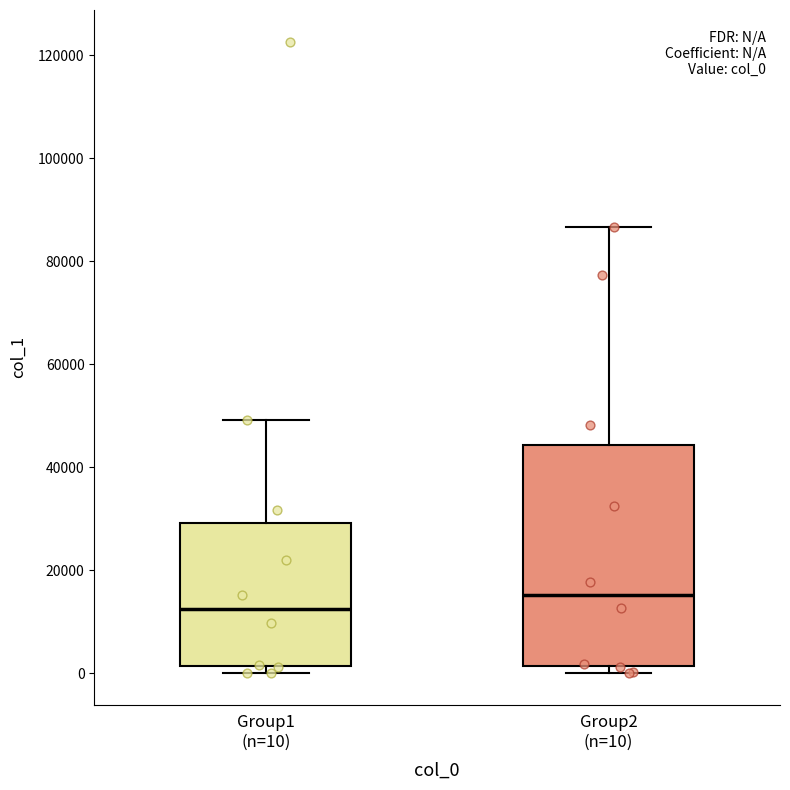

Which box has the lowest median line?

Group1 (n=10)